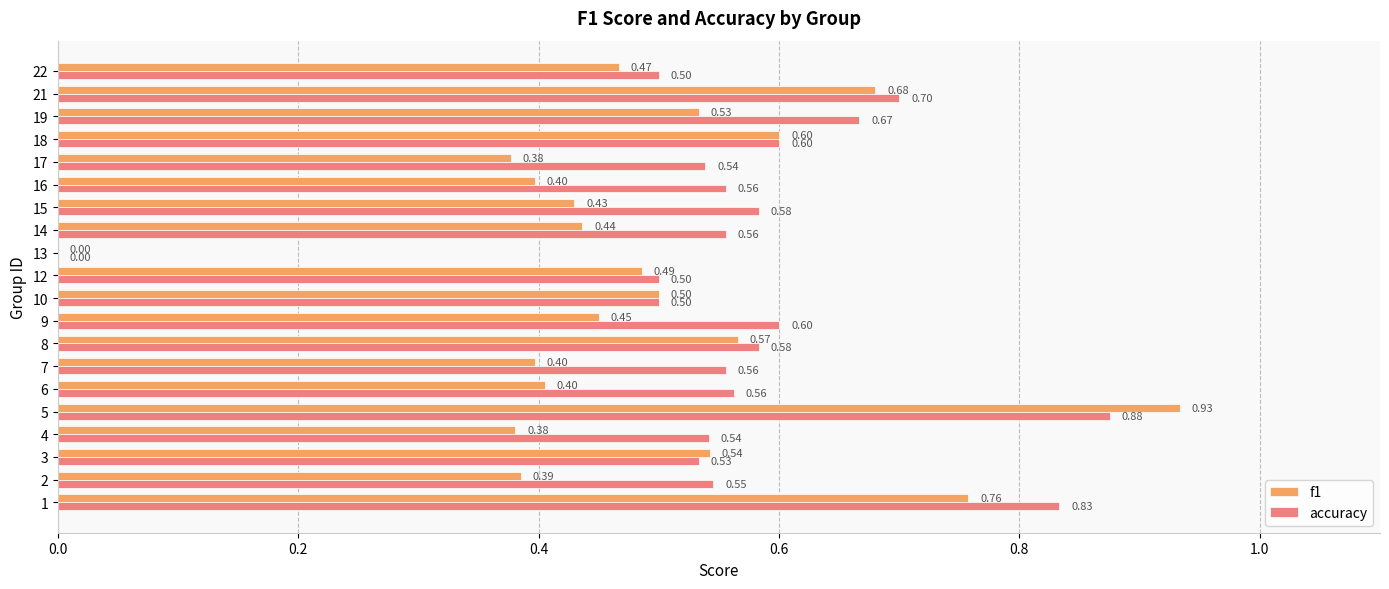

At which label does f1 reach its peak?

5